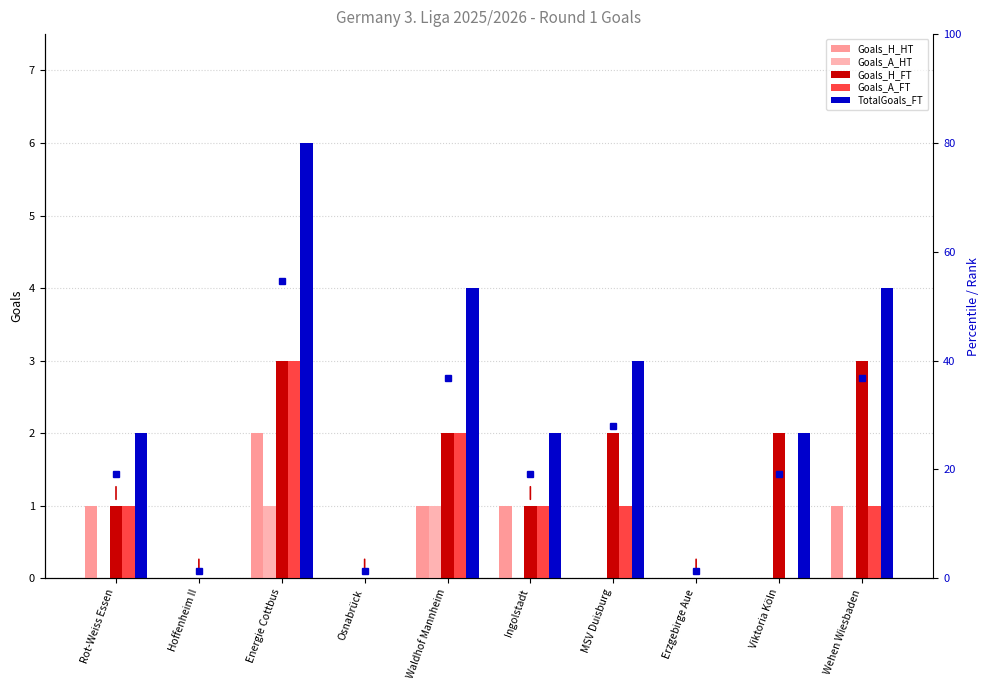

What are all the series names shown in the legend?

Goals_H_HT, Goals_A_HT, Goals_H_FT, Goals_A_FT, TotalGoals_FT